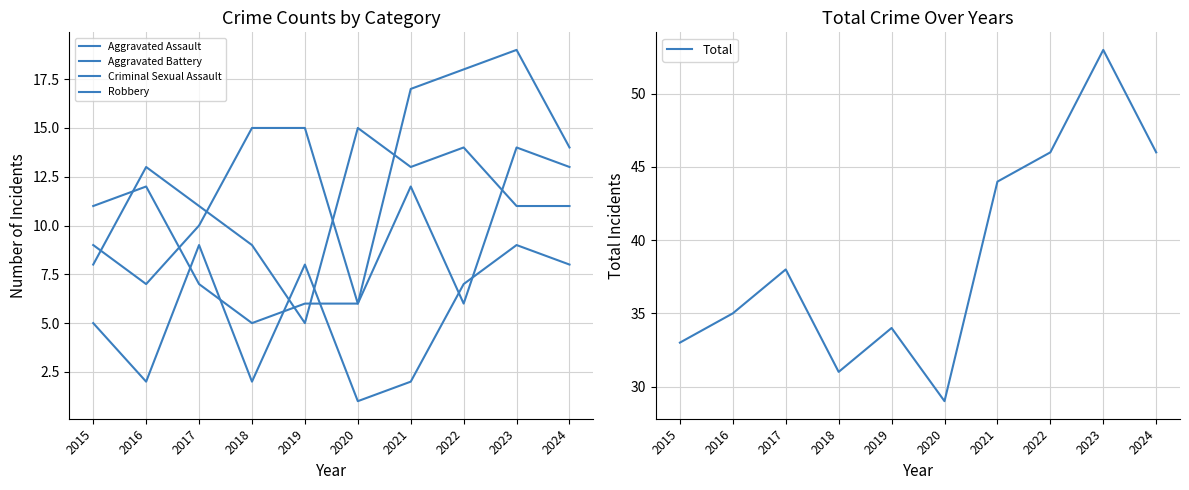

Where is the first local minimum for Aggravated Battery?

2018